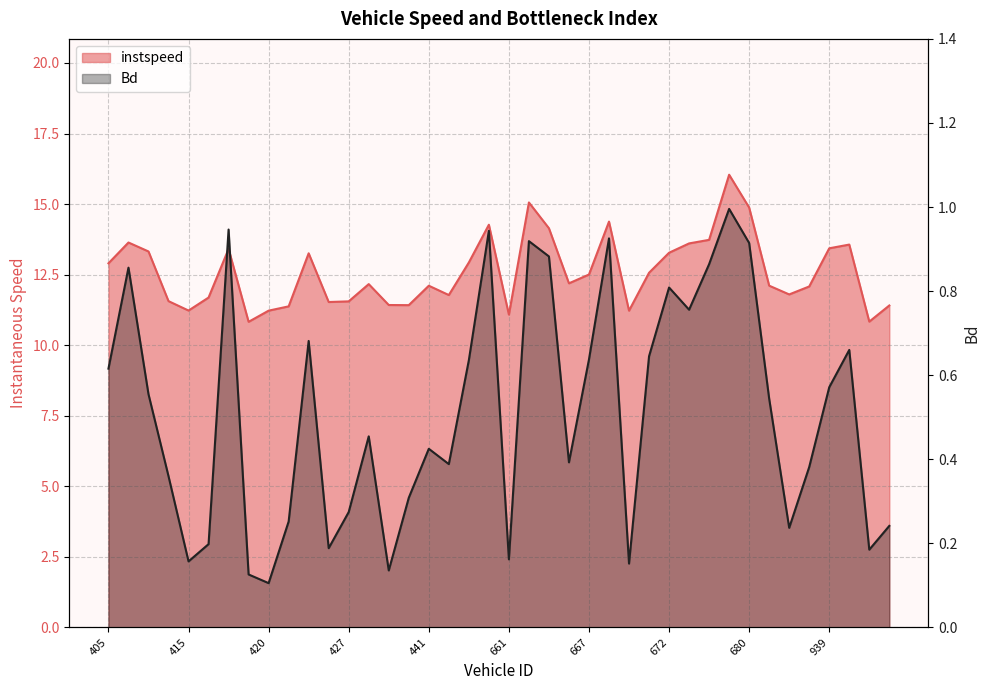

What is the average value of the instspeed series?

12.6